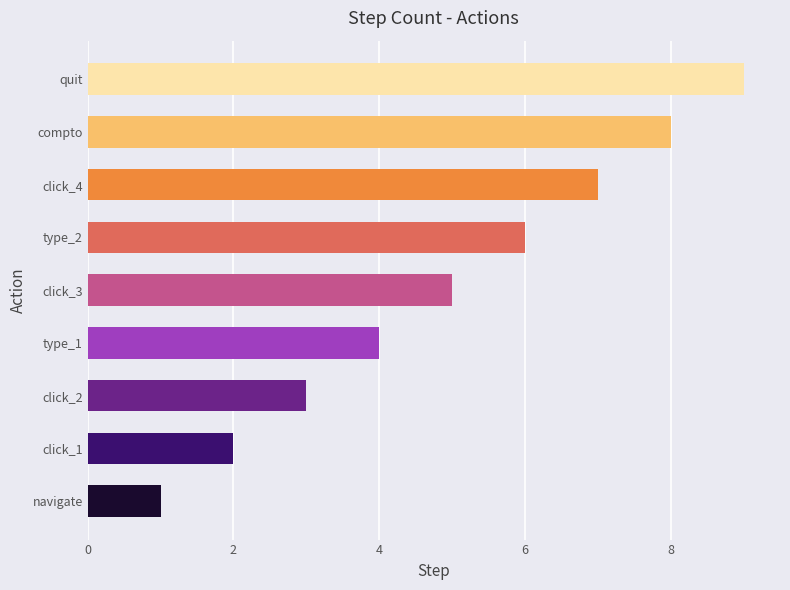

What is the difference between the maximum and minimum values?

8